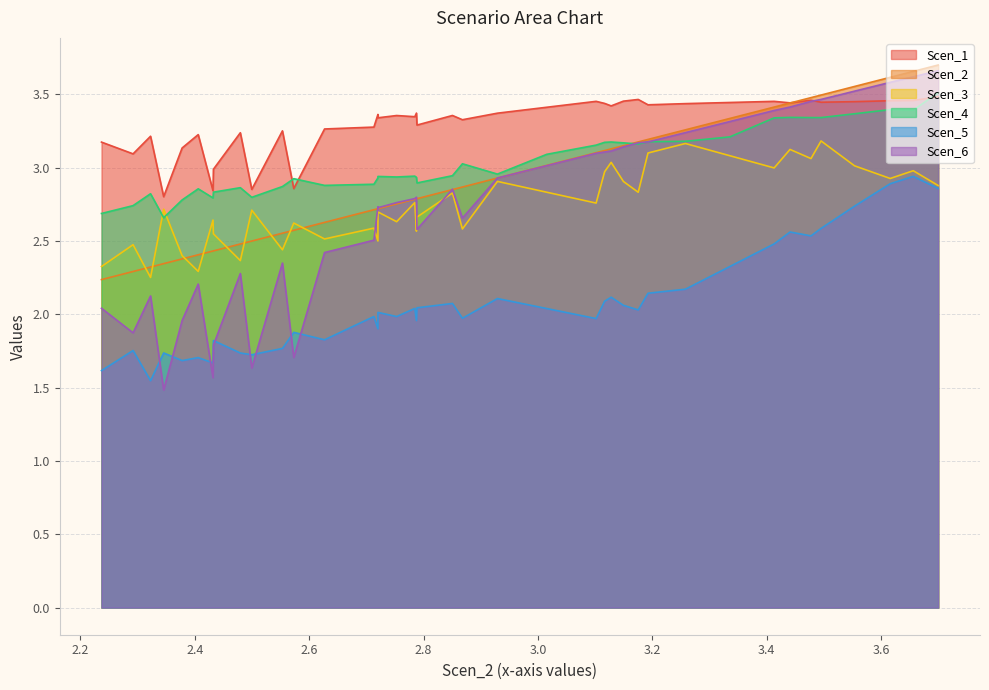

What is the label of the 22nd point from the left?

2.7529344780352614